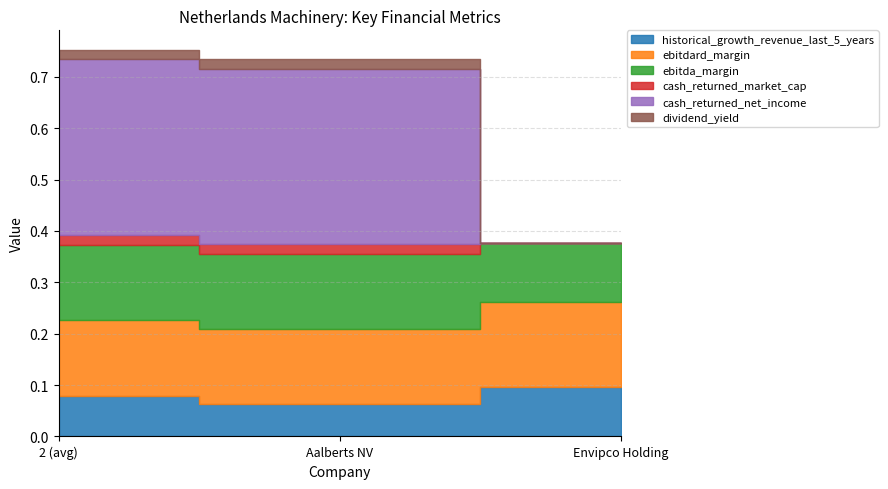

How many data points in cash_returned_market_cap are above 0?

2